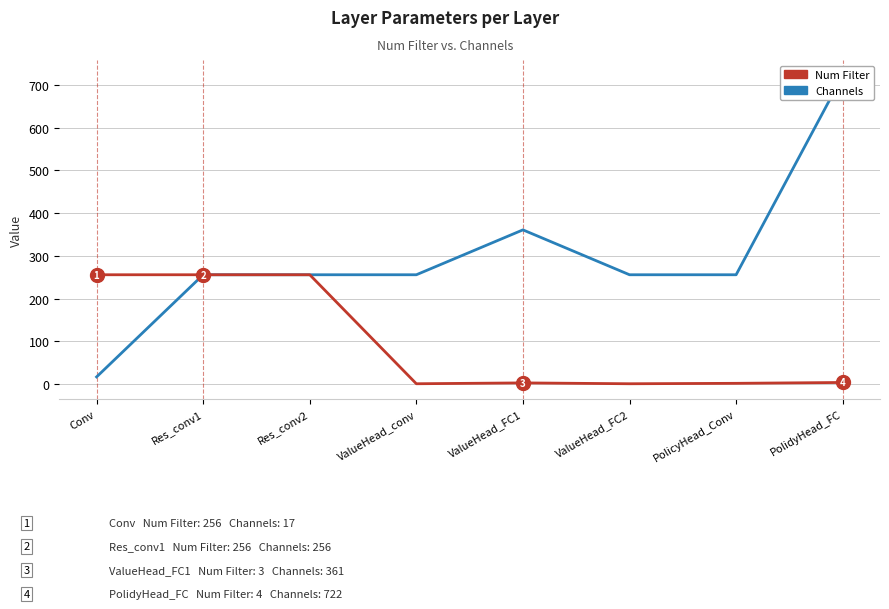

What is the value of the Channels point at the 5th from the left?

361